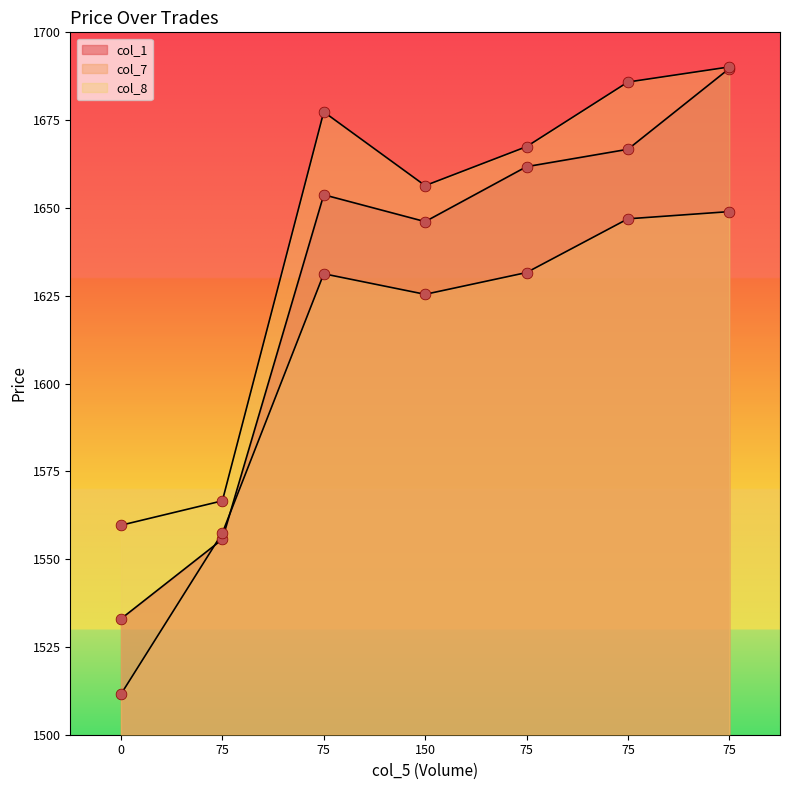

Which series has the largest total across all categories?

col_8